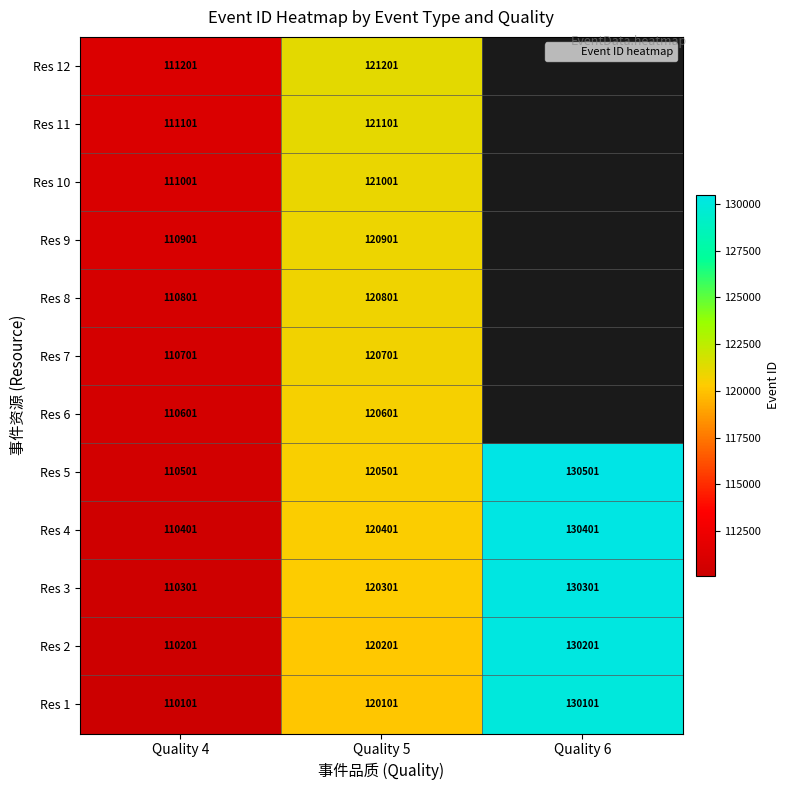

What is the difference between the maximum and minimum values in the Res 12 series?

10000.0